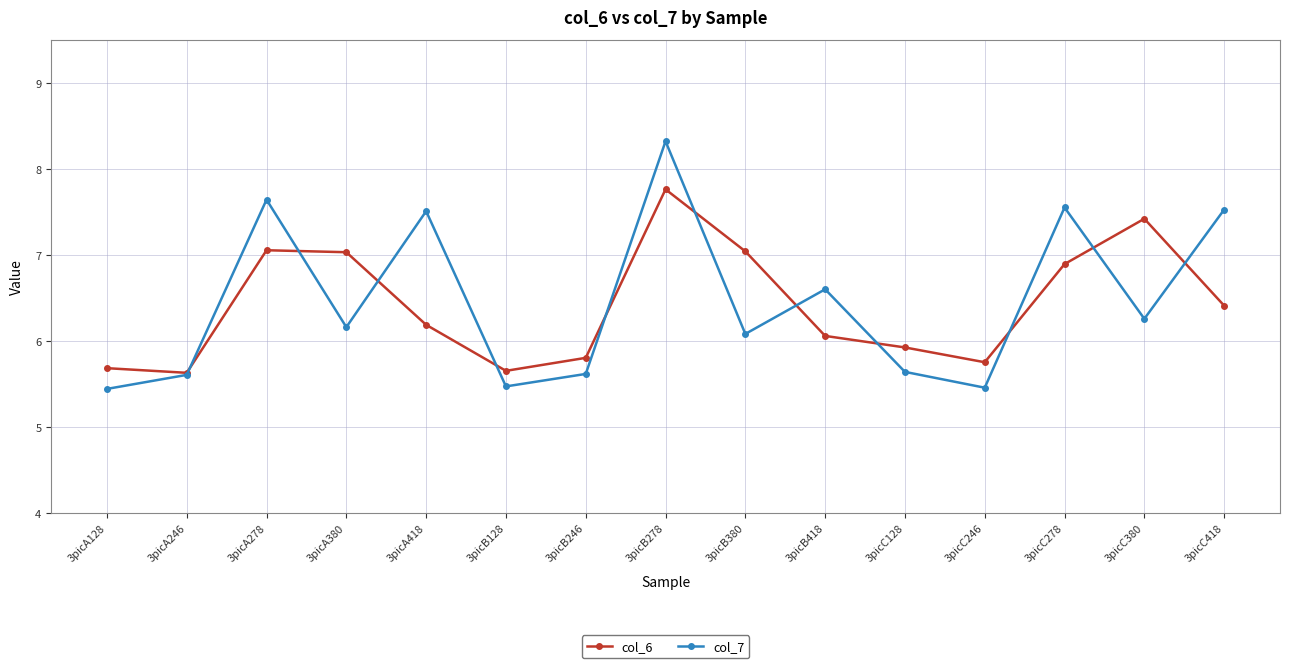

What is the highest value of the col_7 series?

8.3